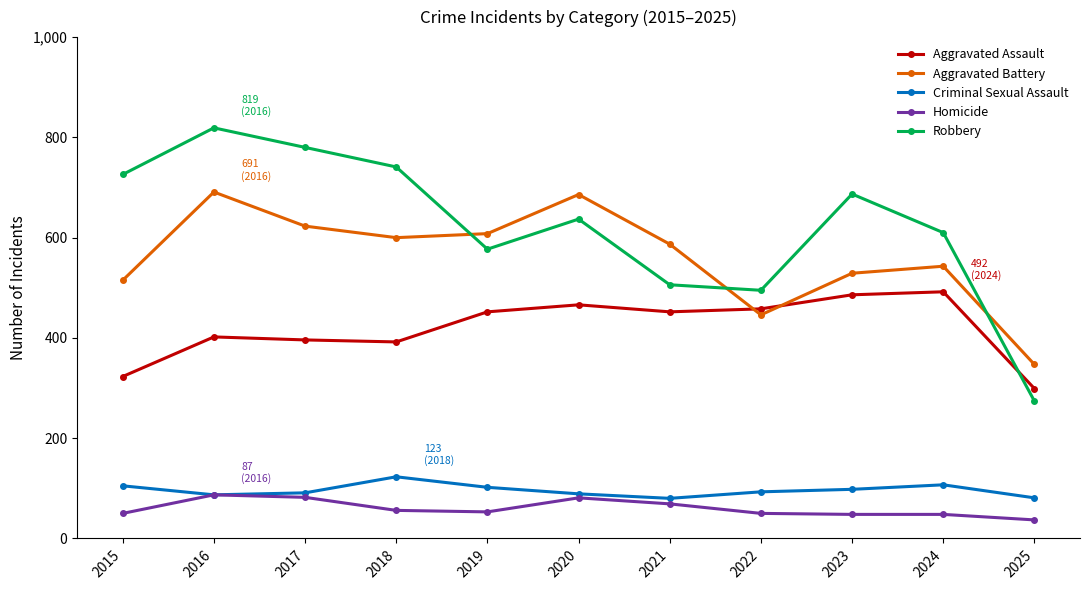

What is the value of the Criminal Sexual Assault point at the 9th from the left?

98